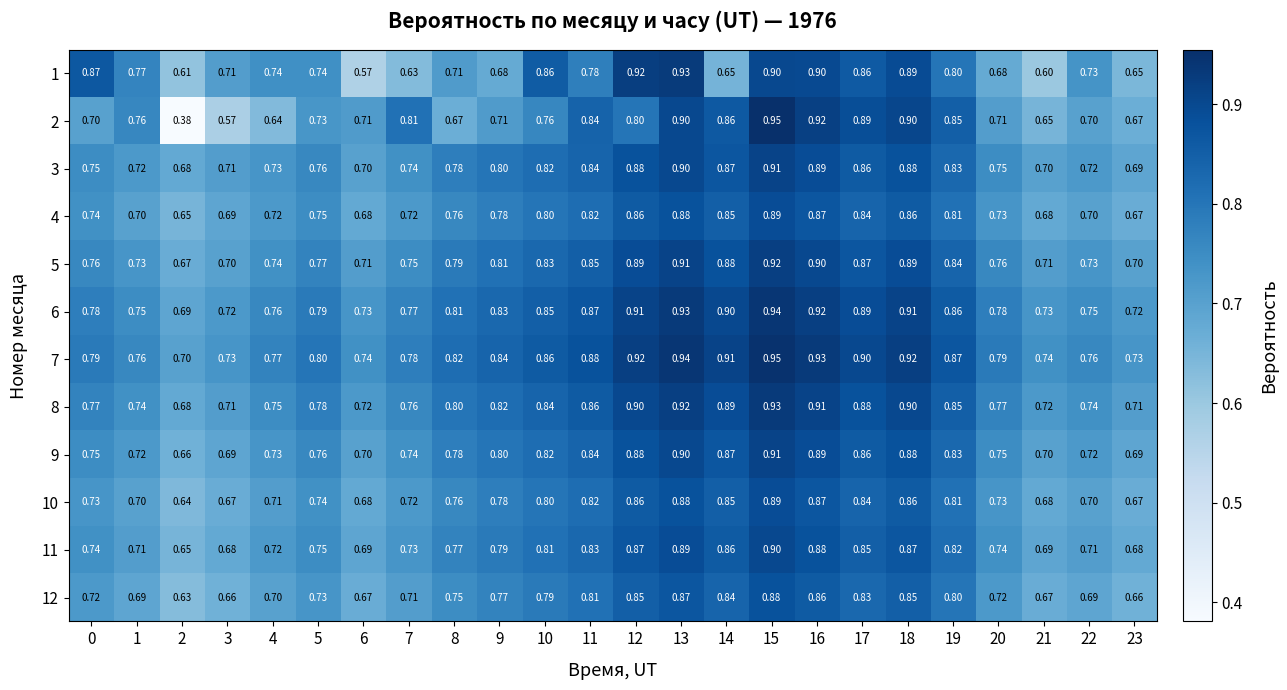

Which series changed the most between 4 and 5?

2